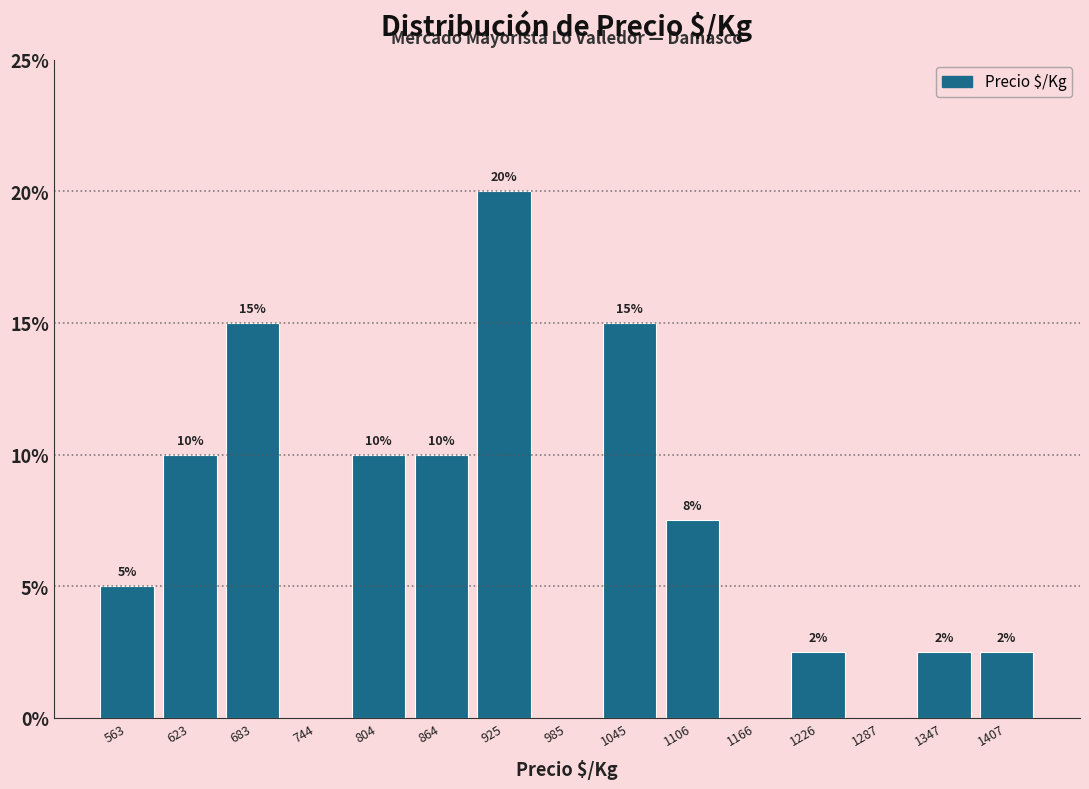

Over which range of the x-axis is the bar tallest?

900 to 960